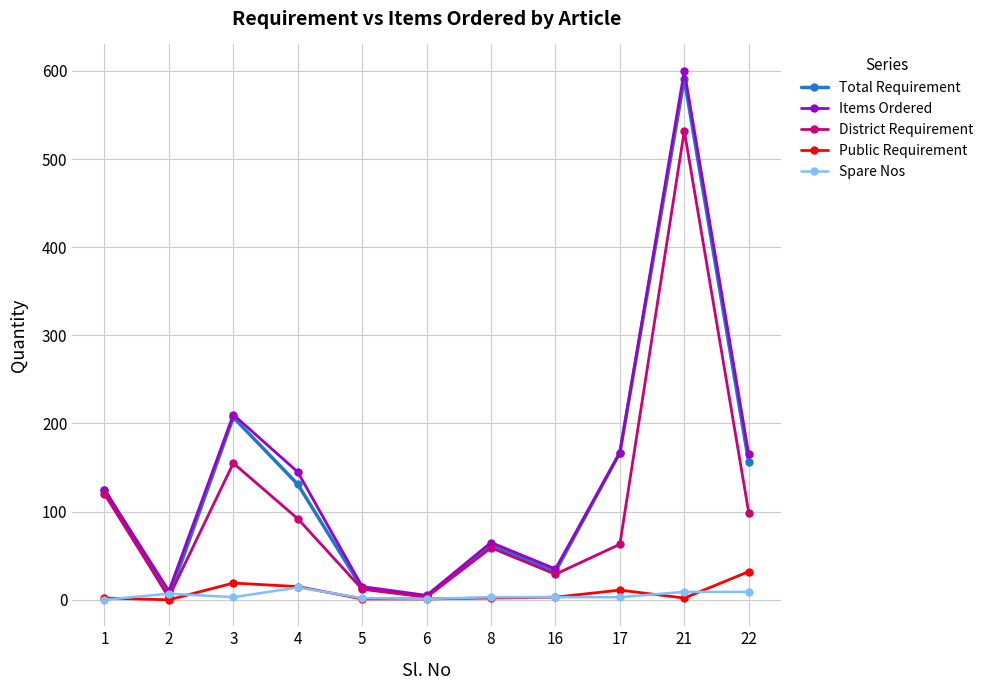

Which label corresponds to the largest value in the chart?

21